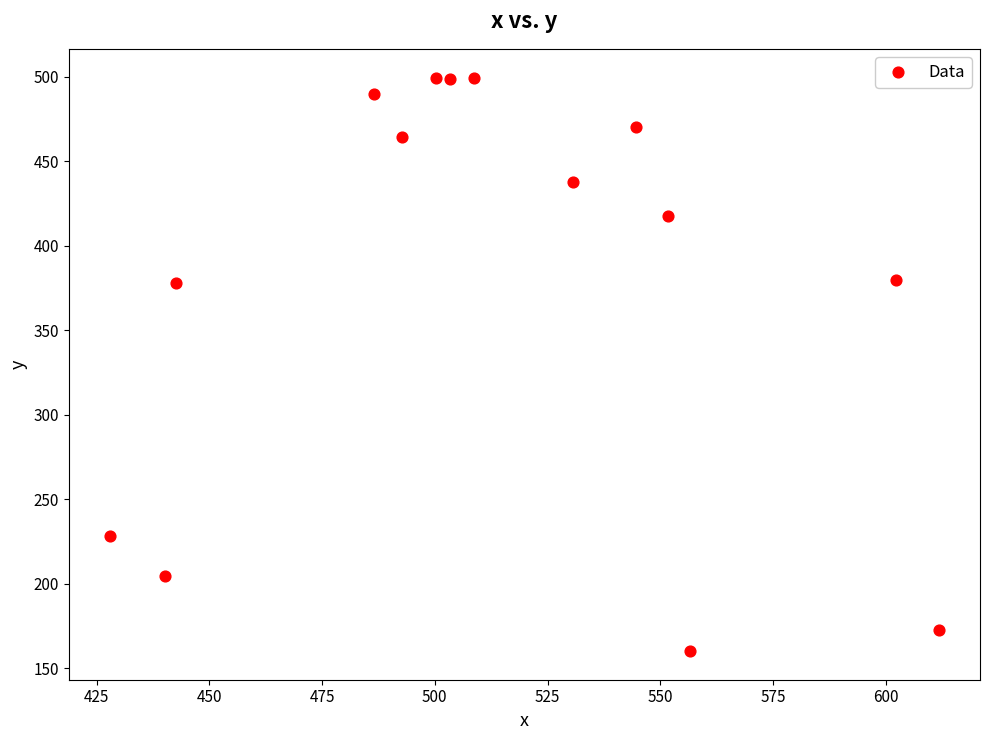

What is the range of Y values (max minus min)?

339.4